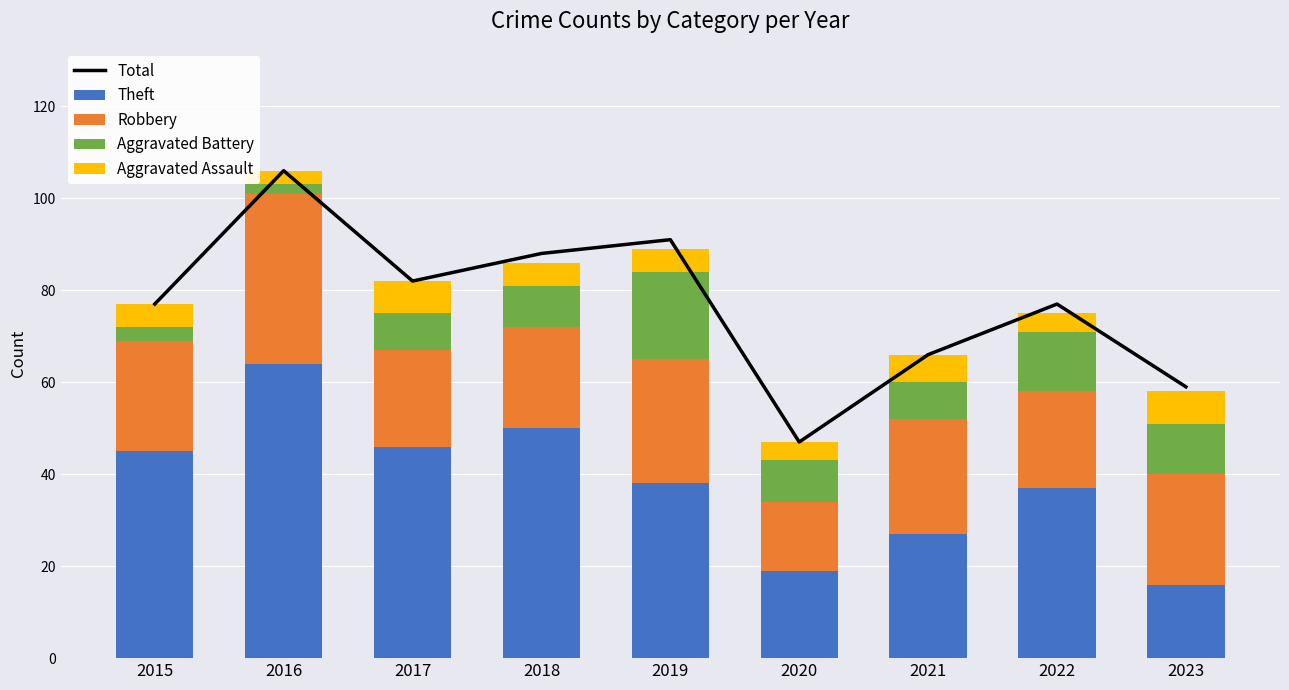

Which series changed the most between 2021 and 2022?

Total